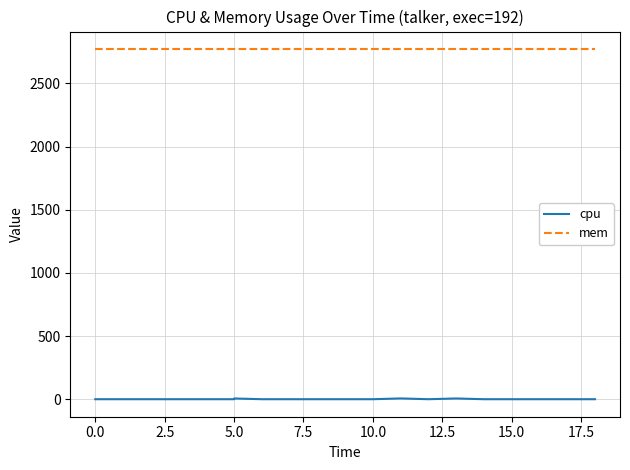

What is the greatest value displayed?

2772.0